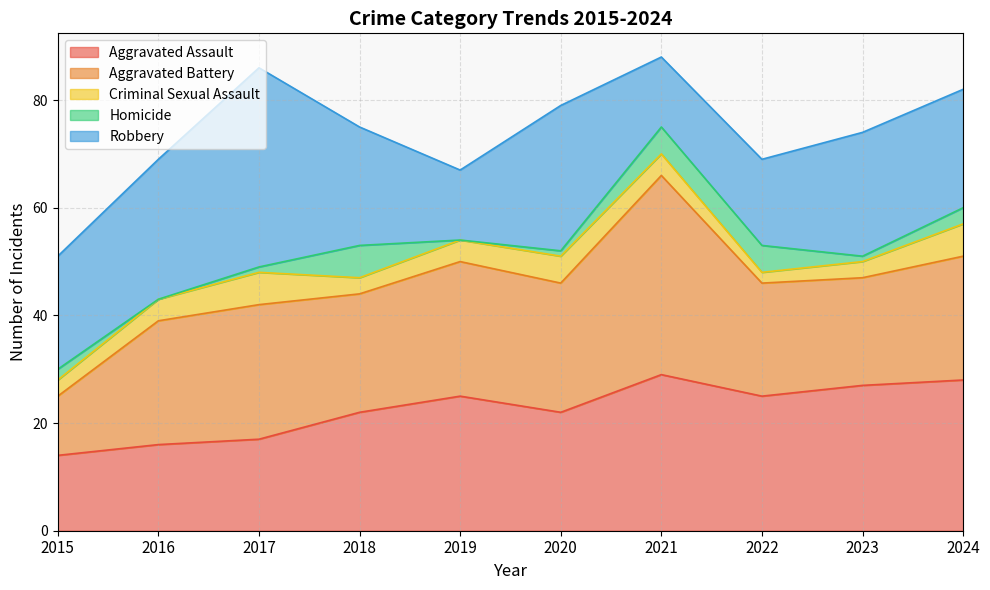

How many lines are shown in the chart?

5